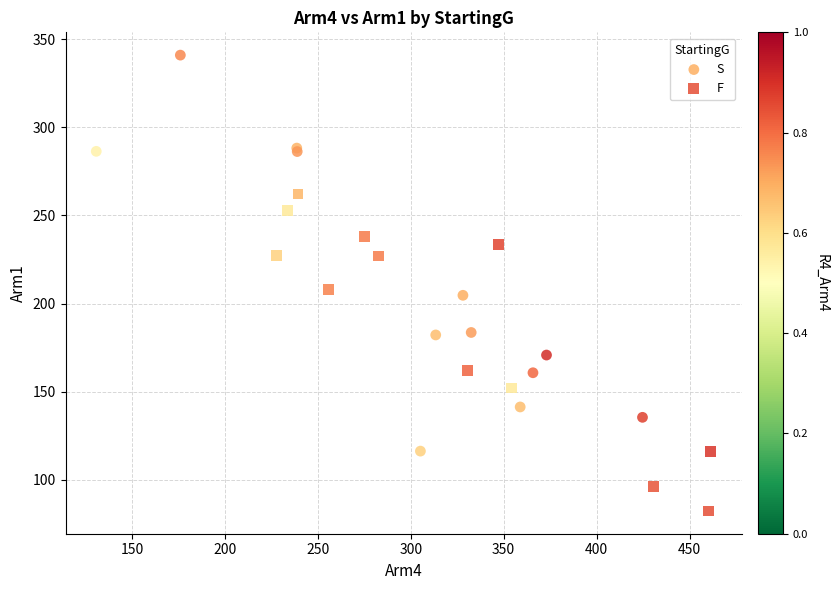

Which series reaches the maximum Y coordinate?

S